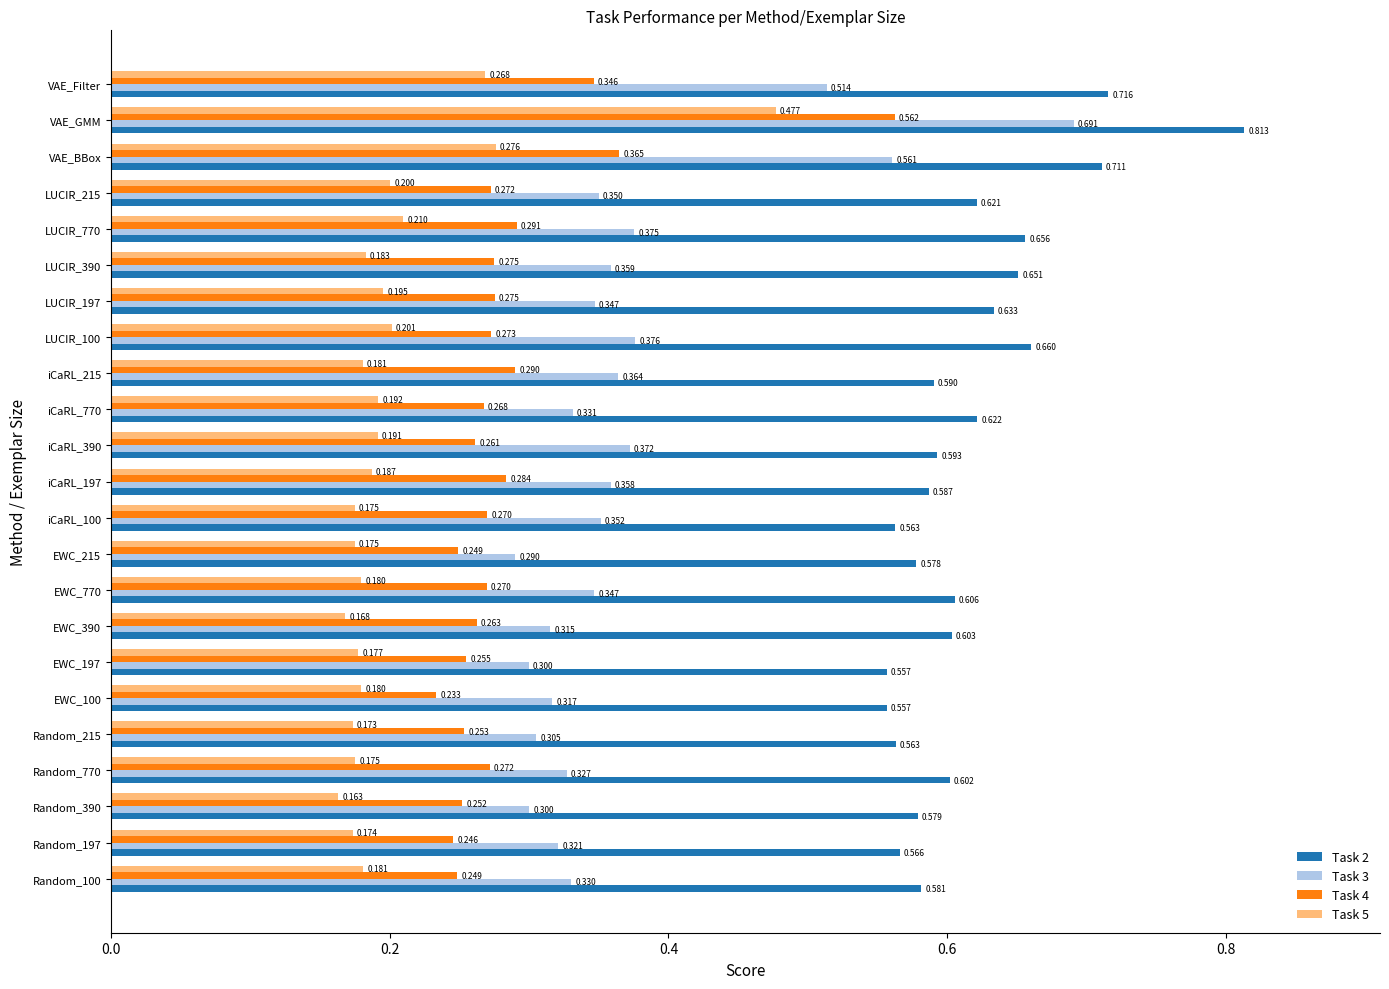

Is the value of Task 4 at iCaRL_100 greater than the value of Task 2 at VAE_BBox?

No